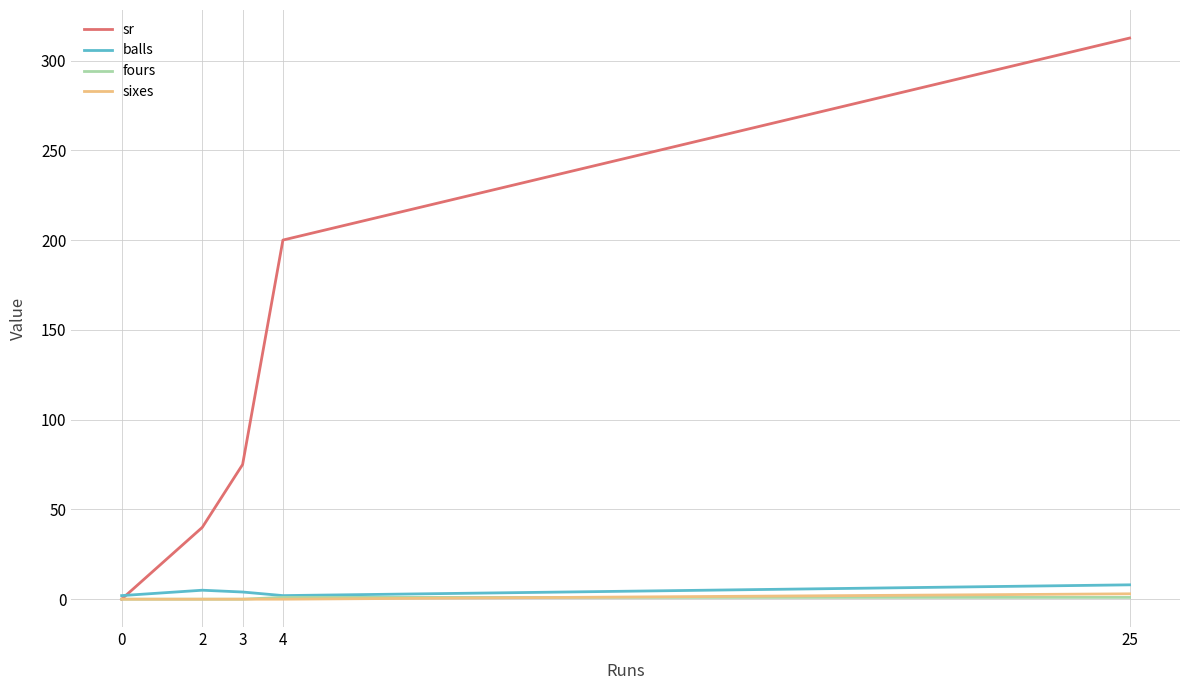

In balls, how many points are lower than both neighbors (excluding endpoints)?

1